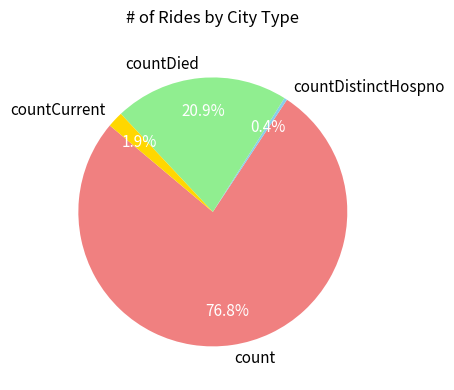

Count the number of slices in the pie.

4